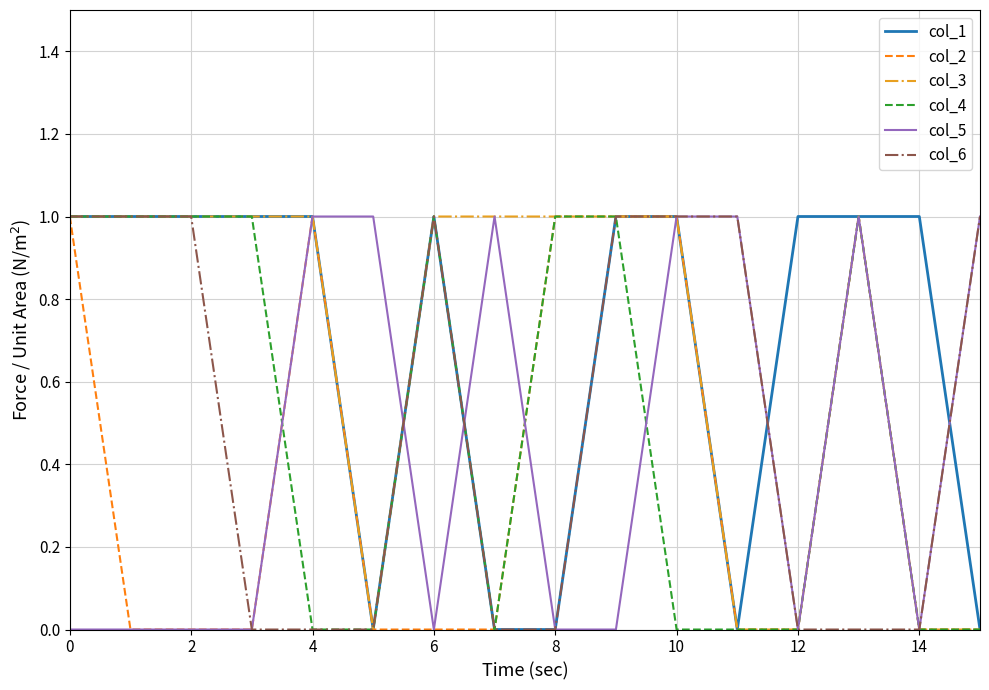

What are all the series names shown in the legend?

col_1, col_2, col_3, col_4, col_5, col_6